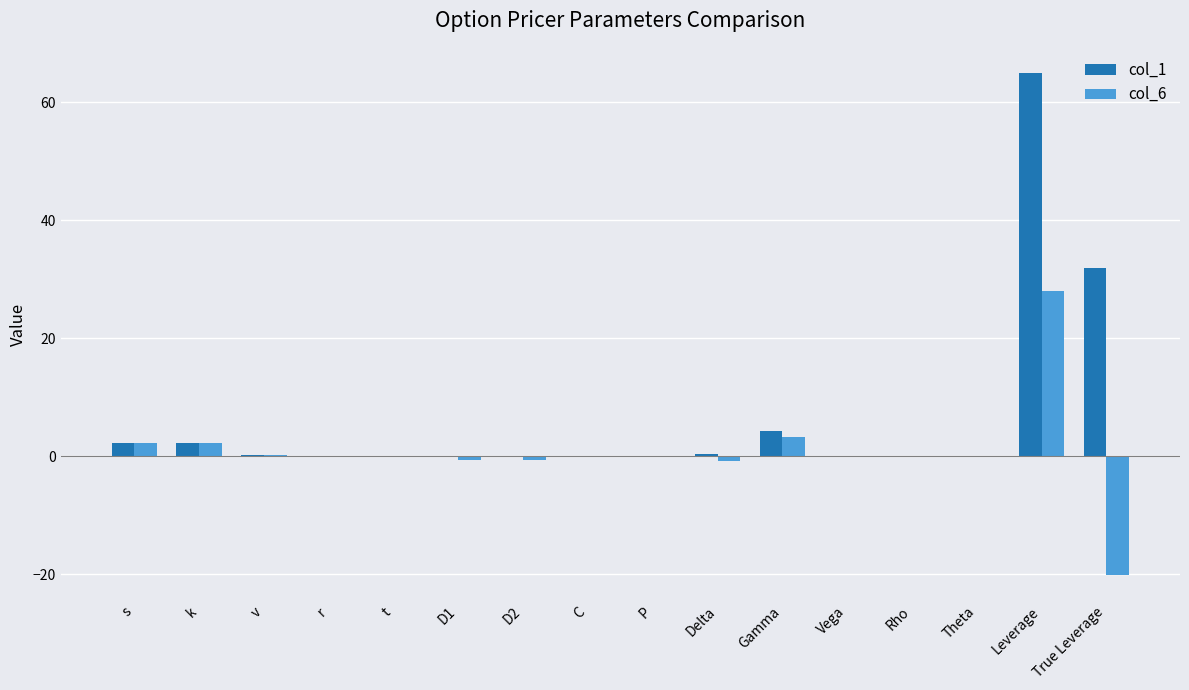

Which category has the highest value across all series?

Leverage